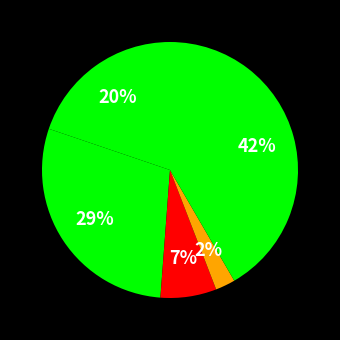

Does any single category account for the majority?

No